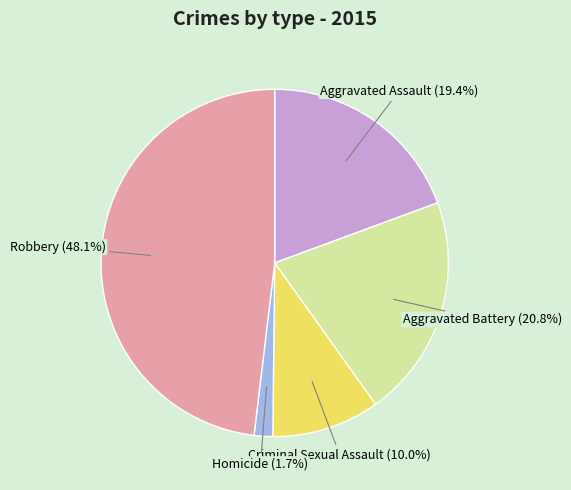

Is there any slice that represents more than half of the pie?

No